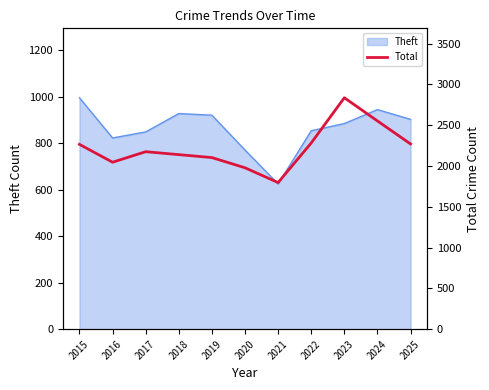

How many lines are shown in the chart?

1